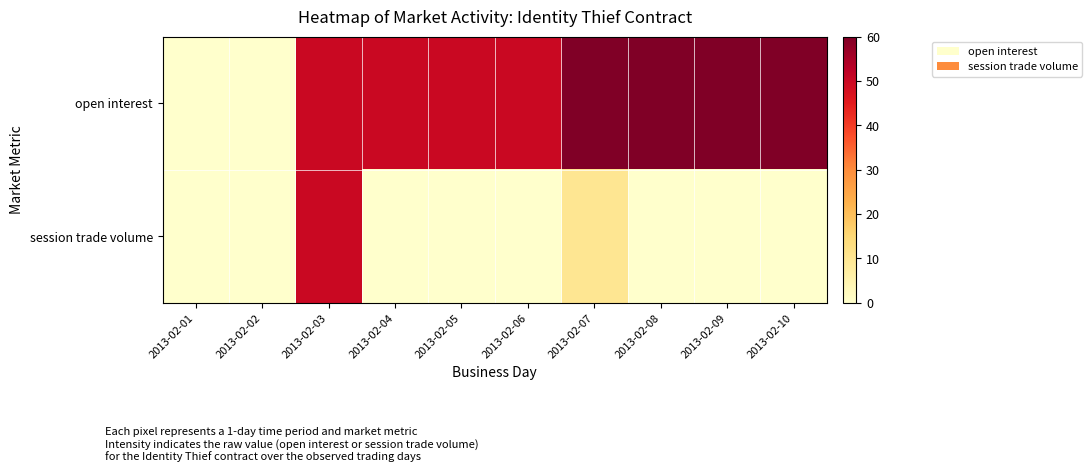

Between 2013-02-03 and 2013-02-06, which series saw the biggest shift?

session trade volume